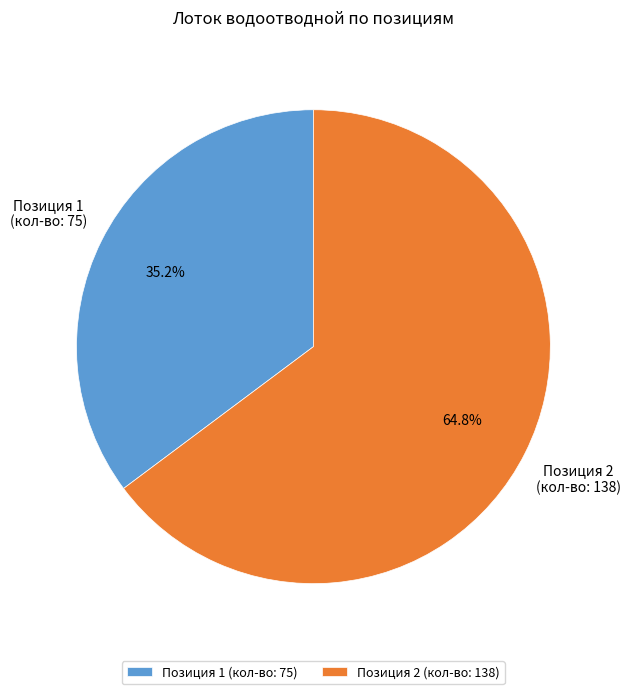

Rank the categories by value from highest to lowest.

Позиция 2 (кол-во: 138), Позиция 1 (кол-во: 75)